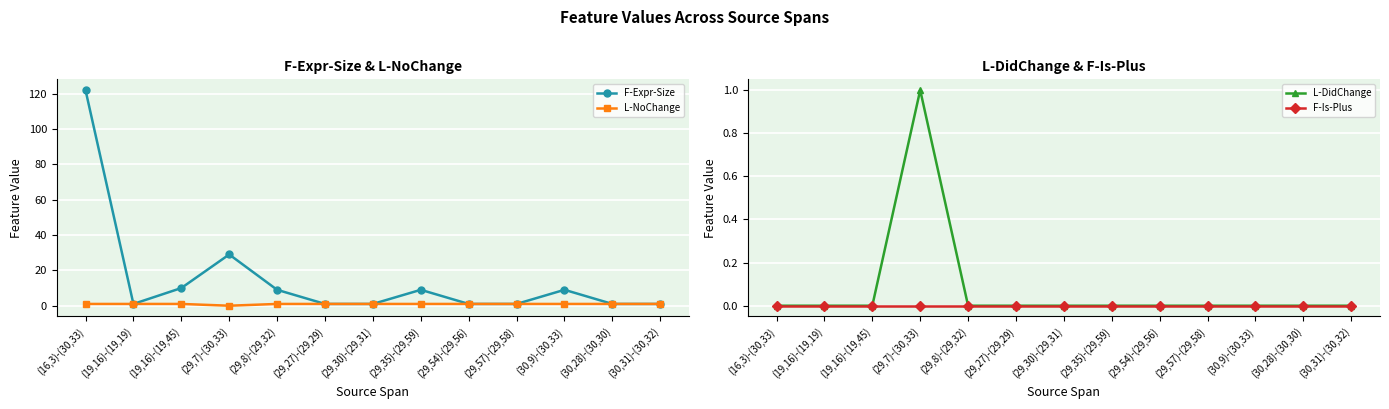

Is the value of F-Is-Plus at (29,54)-(29,56) greater than the value of L-DidChange at (29,57)-(29,58)?

No